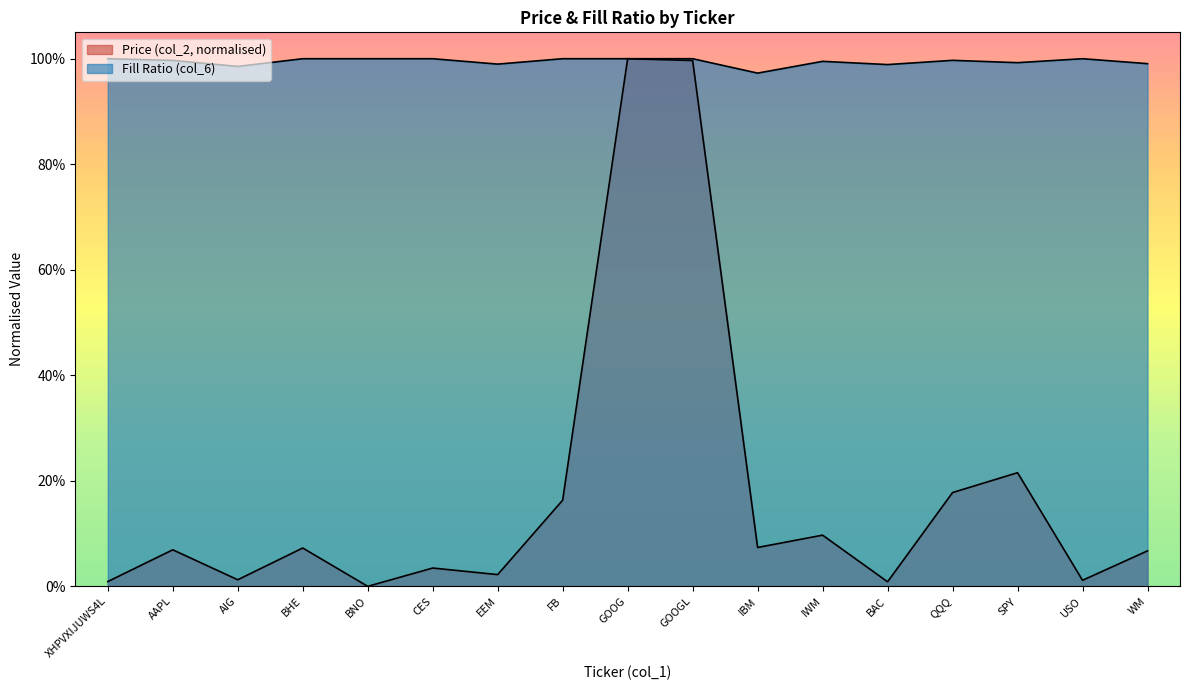

Which series has the largest range (max minus min)?

Price (col_2)